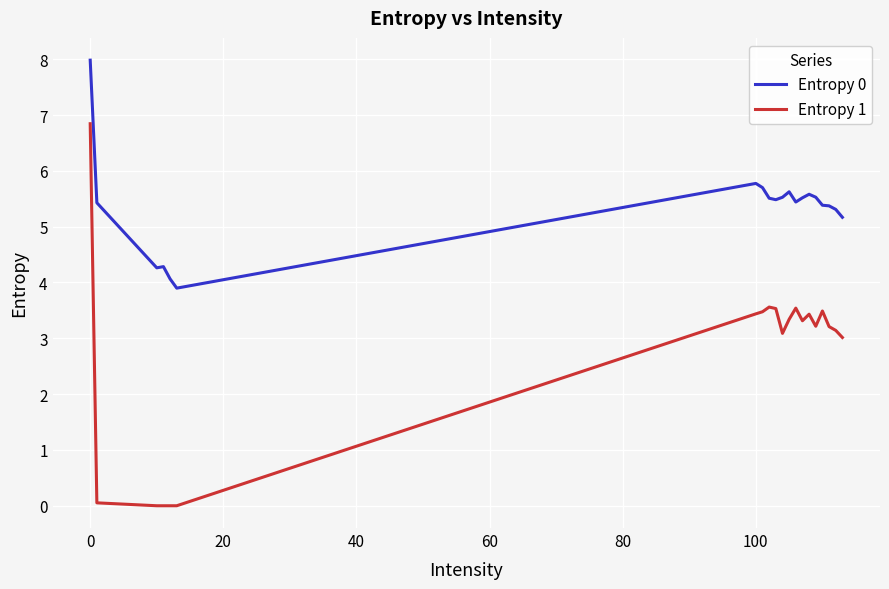

True or false: Entropy 1 and Entropy 0 cross at least once.

False